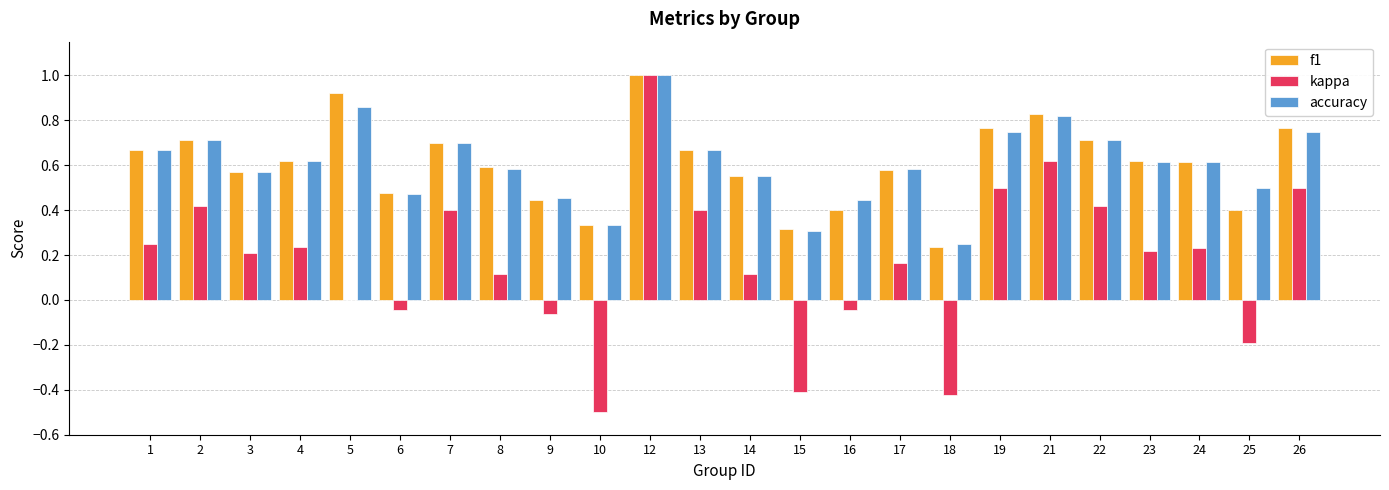

Which category has the highest value in the f1 series?

12